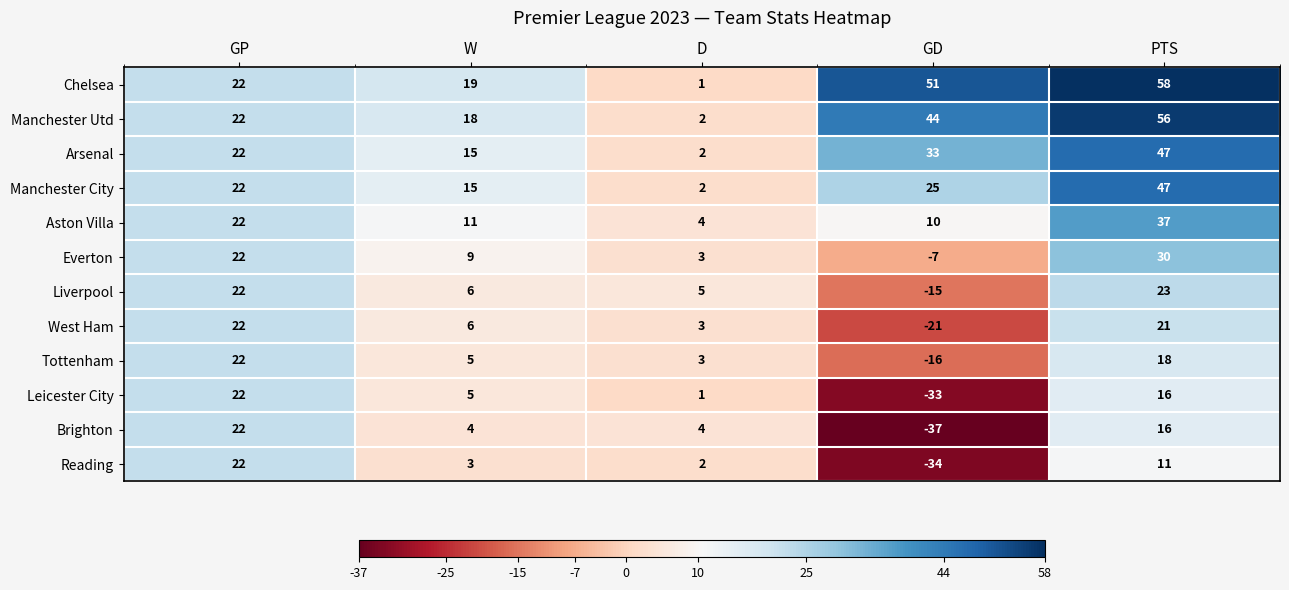

Is it true that Manchester Utd equals 22 at GP?

True